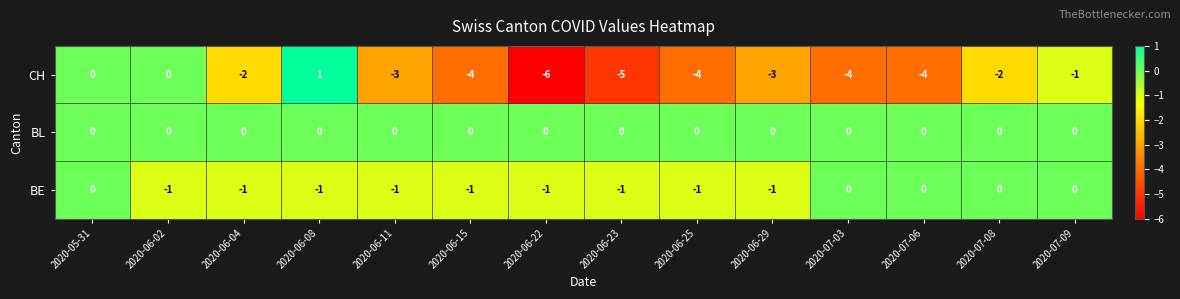

How many negative values does the CH series have?

11